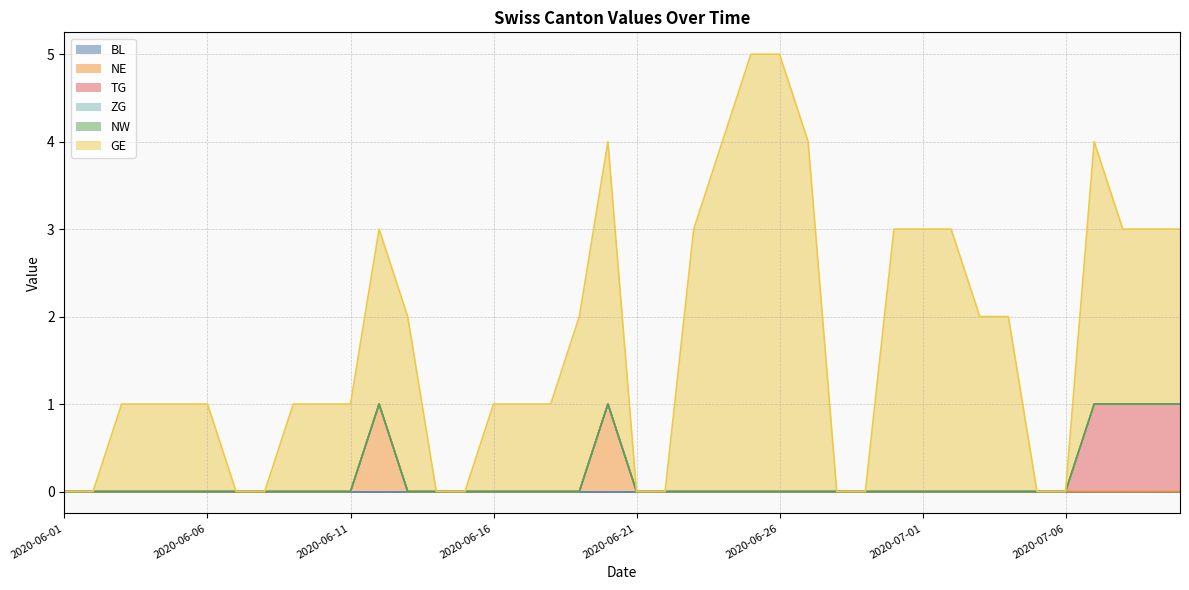

How many positive values does the TG series have?

4